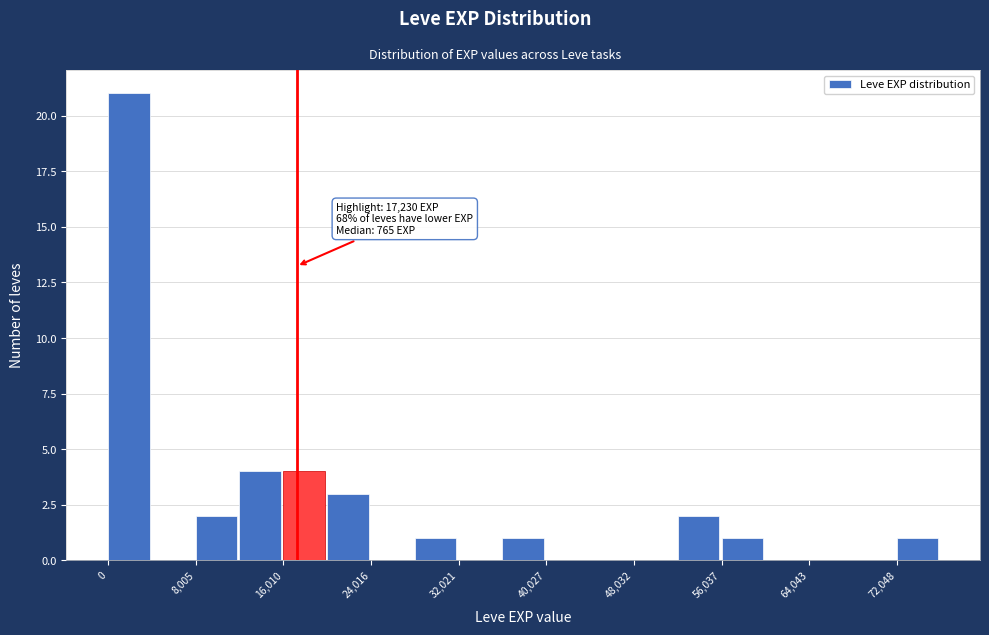

Which range on the x-axis has the tallest bar?

0 to 4000